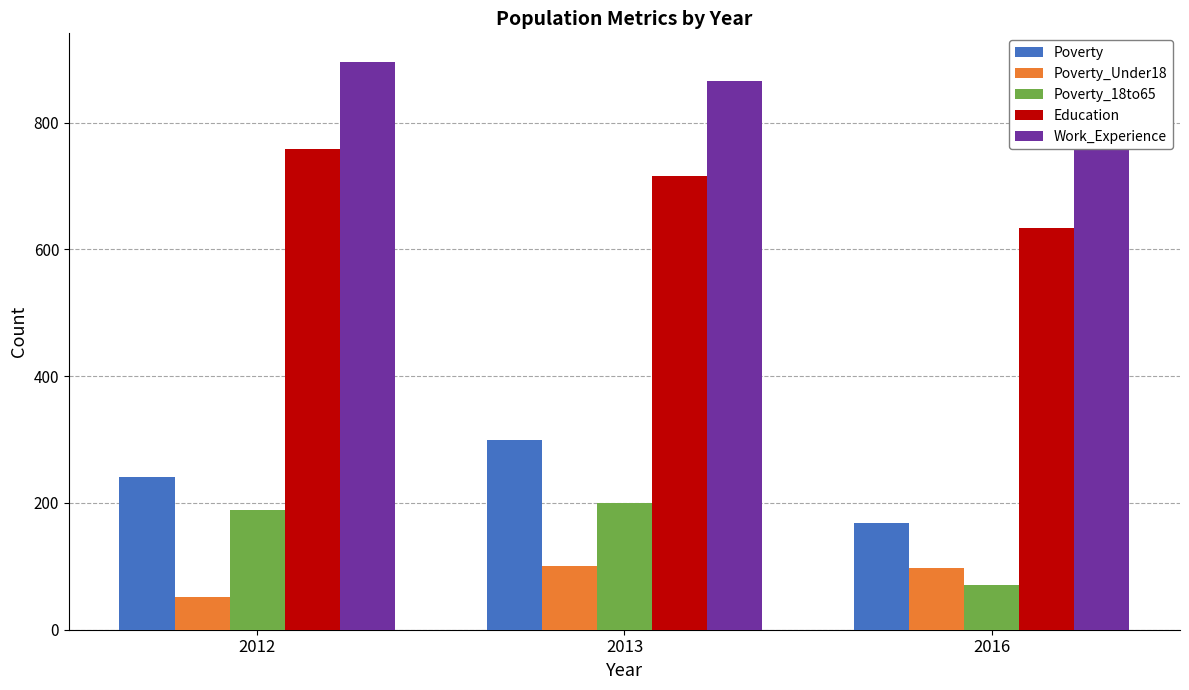

What is the difference between the Education values at 2013 and 2016?

83